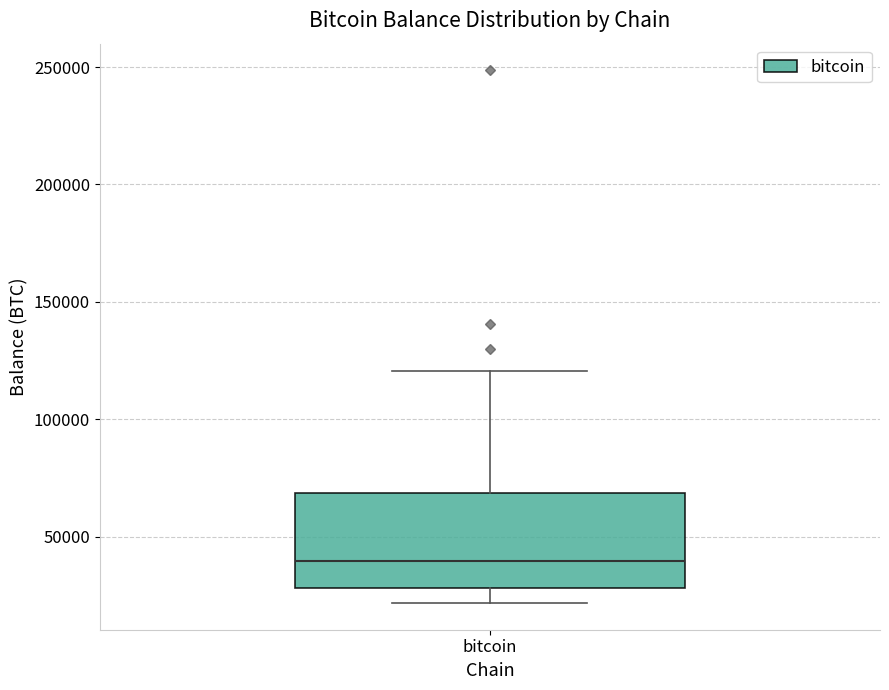

Where is the lower edge of the box for bitcoin on the y-axis? The values are not printed on the chart, so give them approximately, as read against the axis.

30000